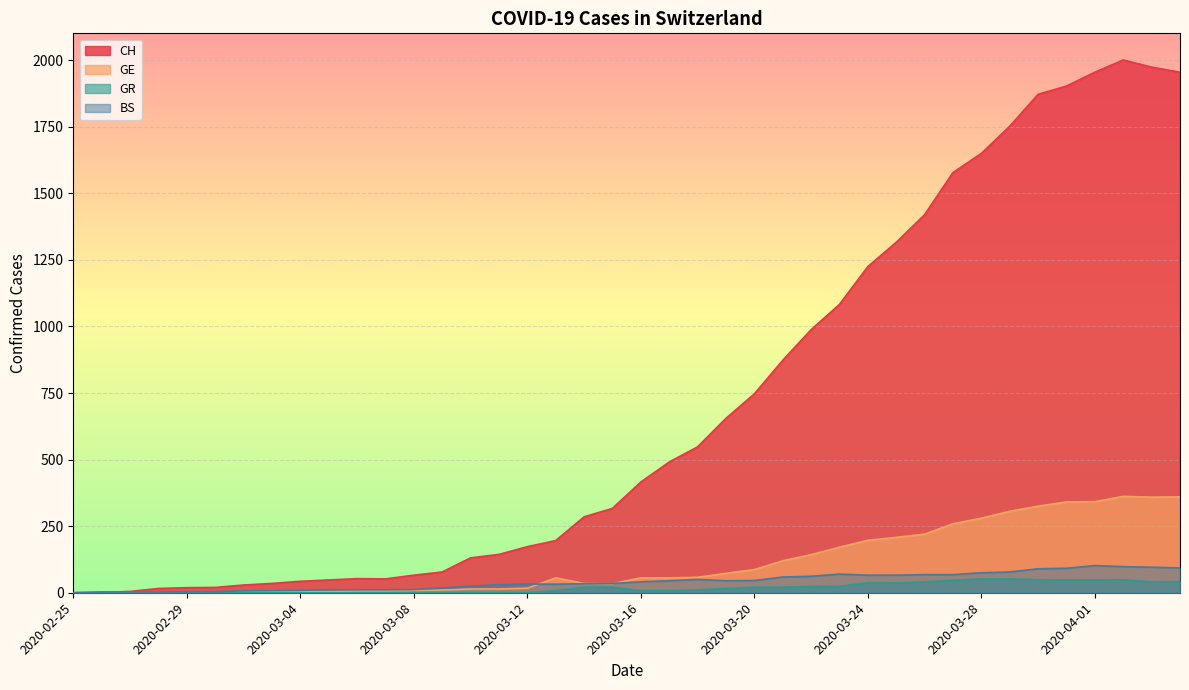

True or false: BS and GR cross at least once.

False